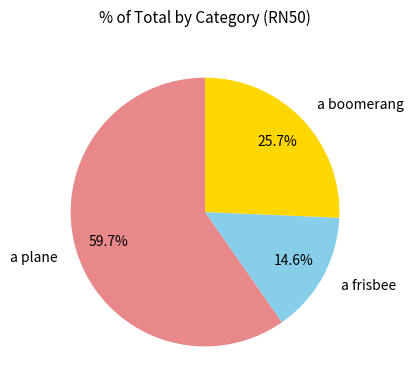

True or false: a boomerang accounts for 37% of the total.

False